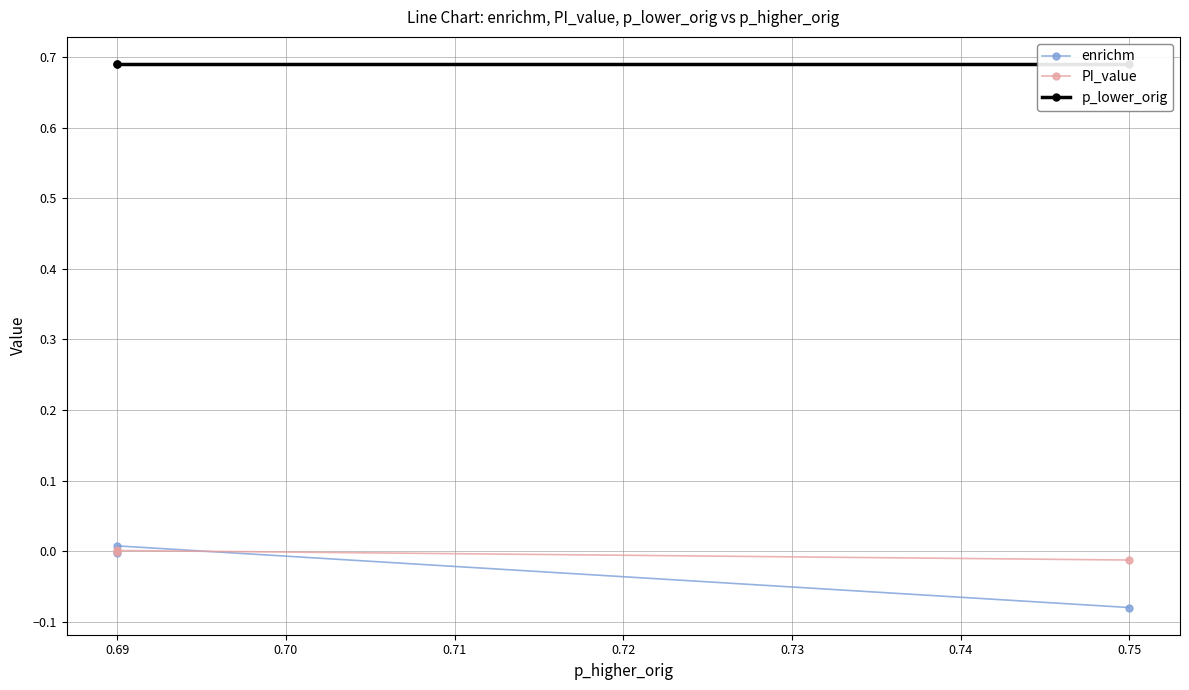

Between 0.75 and 0.69, which series saw the biggest shift?

enrichm